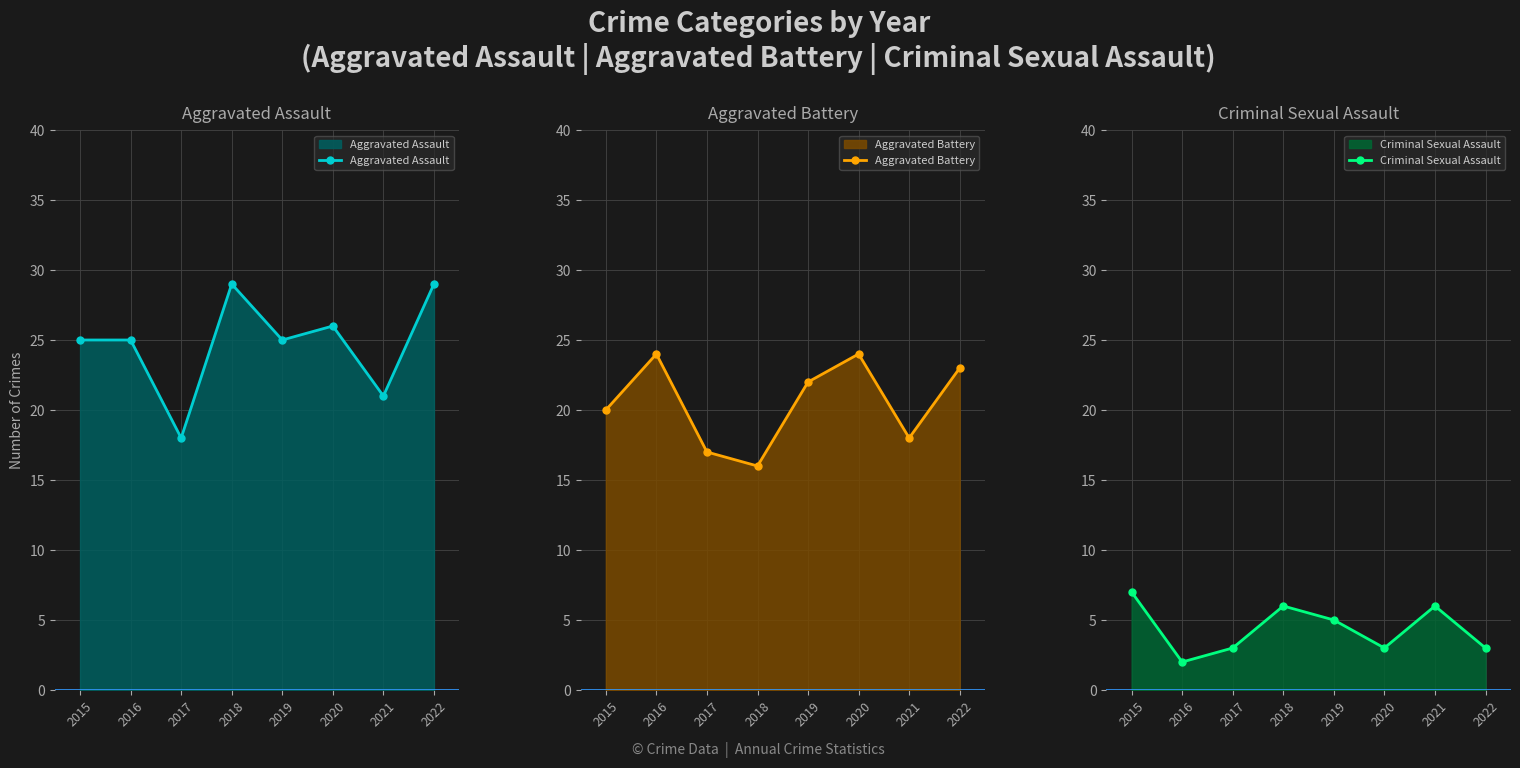

What is the greatest value displayed?

29